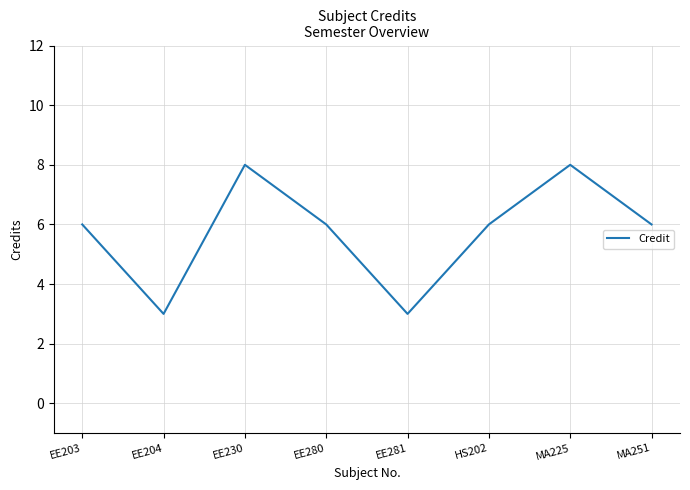

What position from the right is MA251?

1